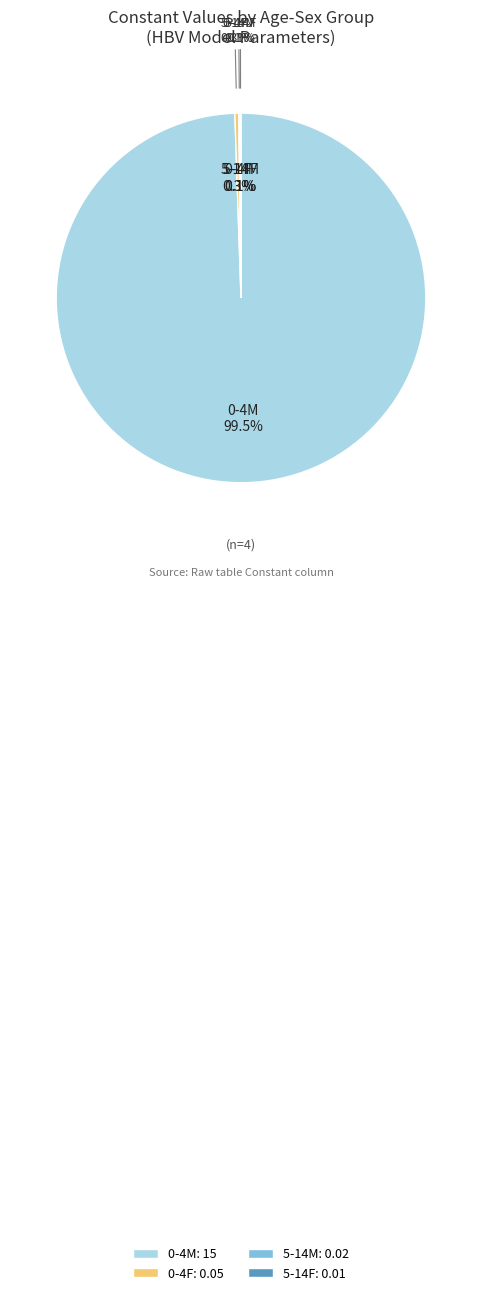

How many segments does this pie chart have?

4